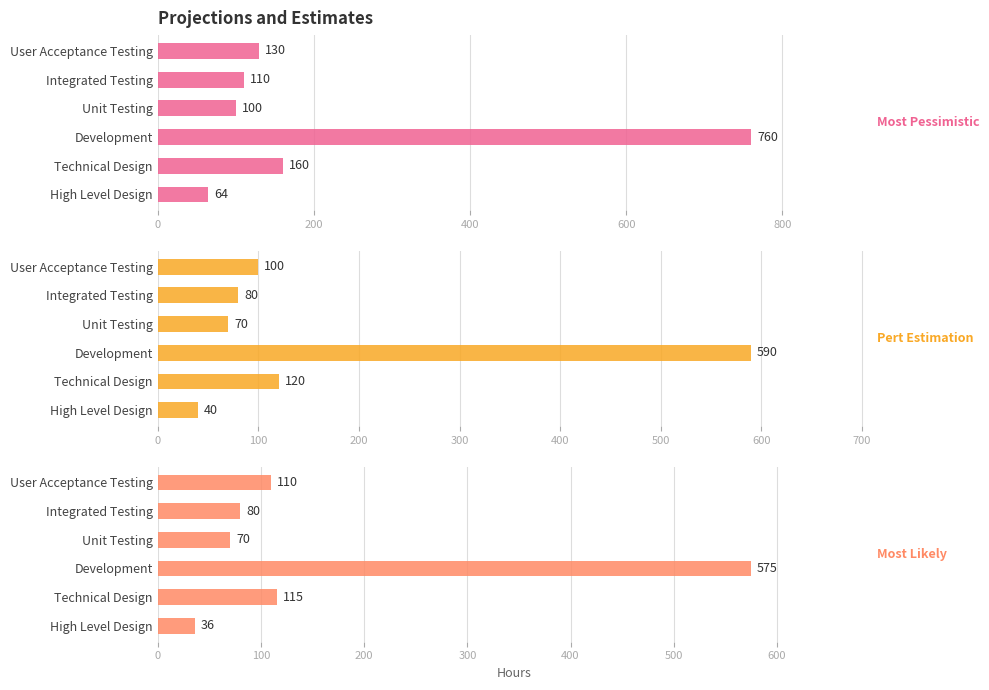

What is the sum of the Pert Estimation values at 400 and 0?

630